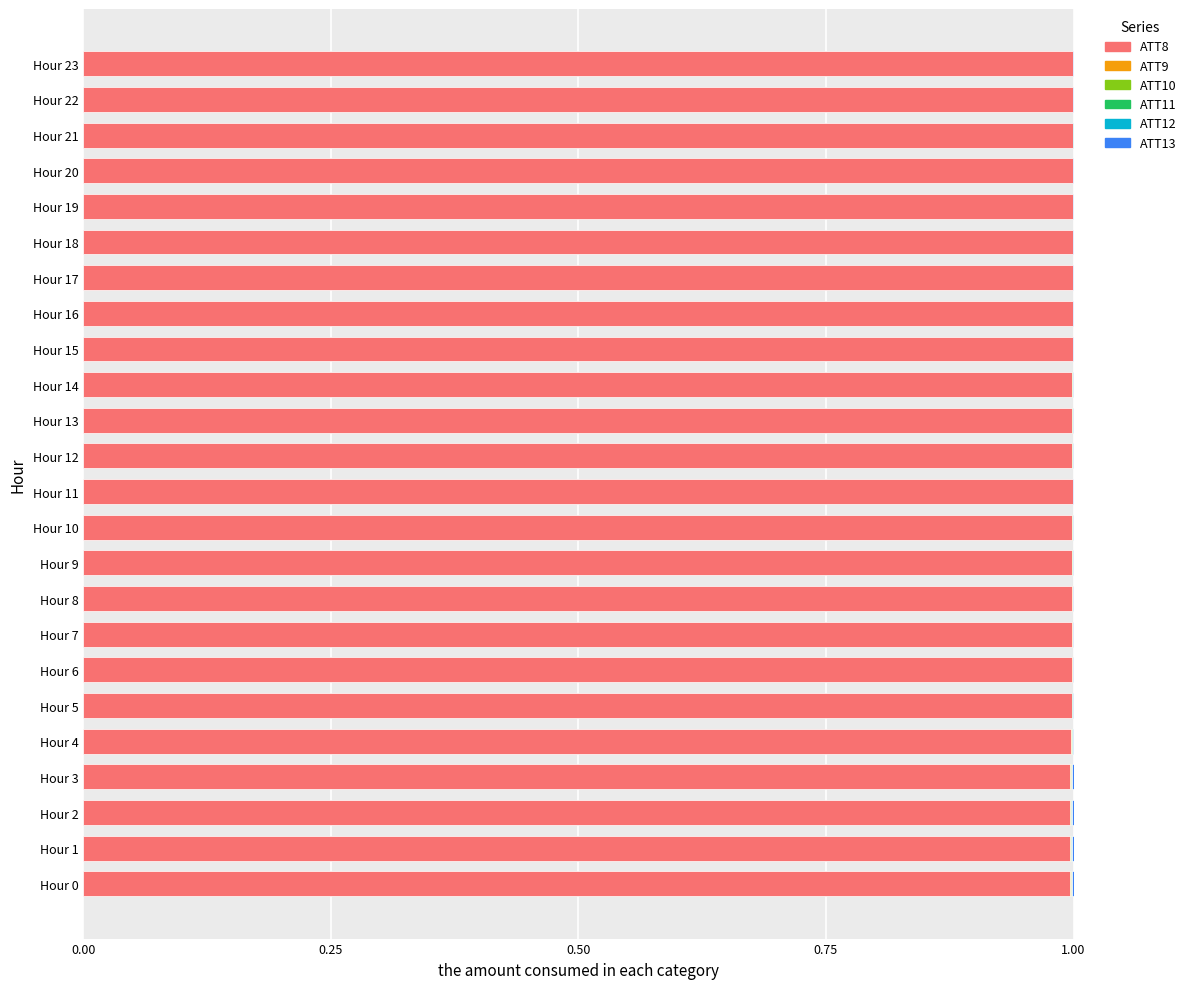

What is the sum of all ATT8 values?

24.0